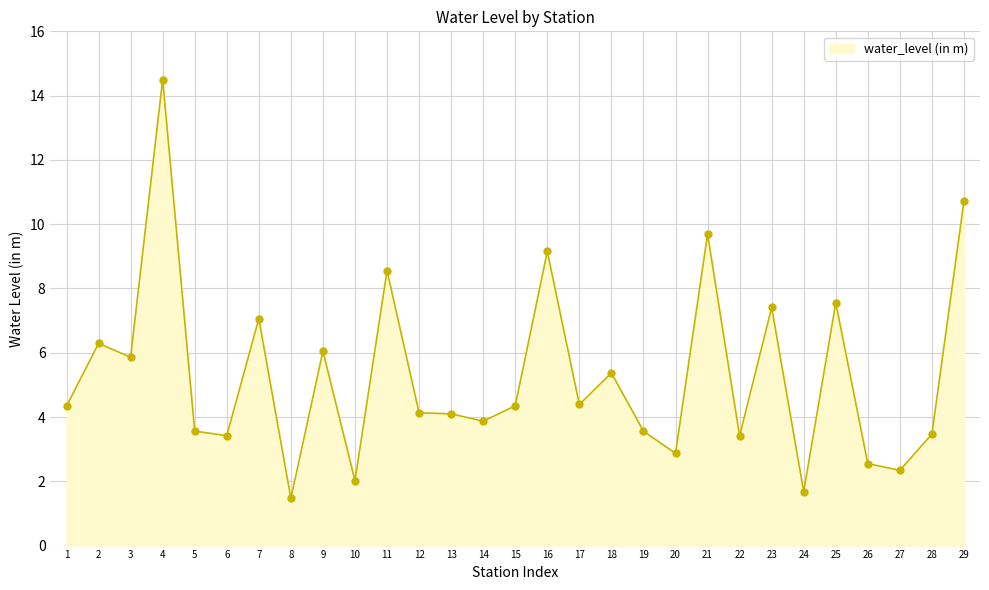

What is the change in value from 12 to 25?

+3.4